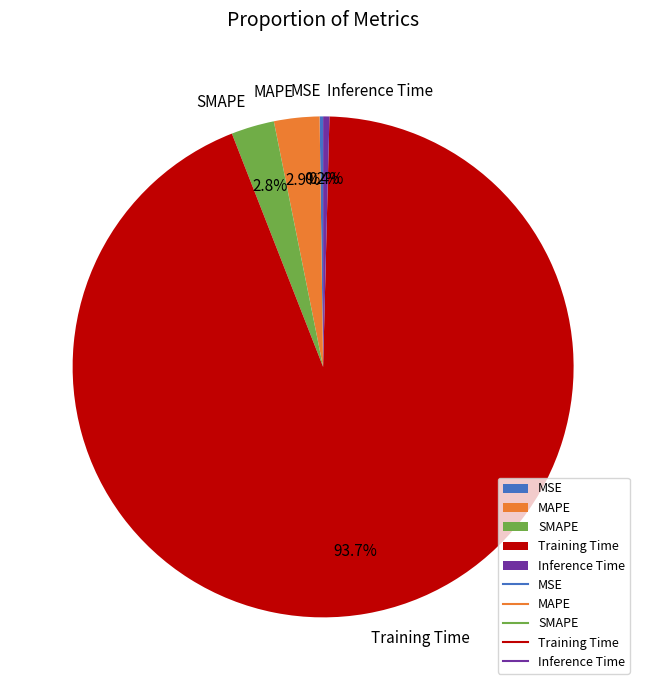

To the nearest percent, what percentage of the pie is Training Time?

94%